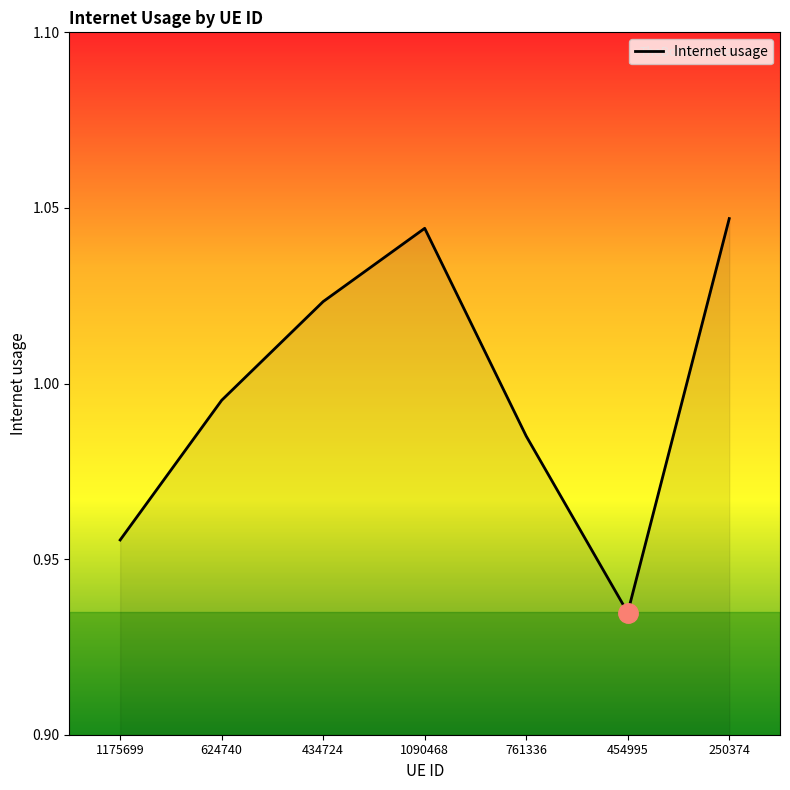

The chart shows a value of 1.4 at 454995. True or false?

False